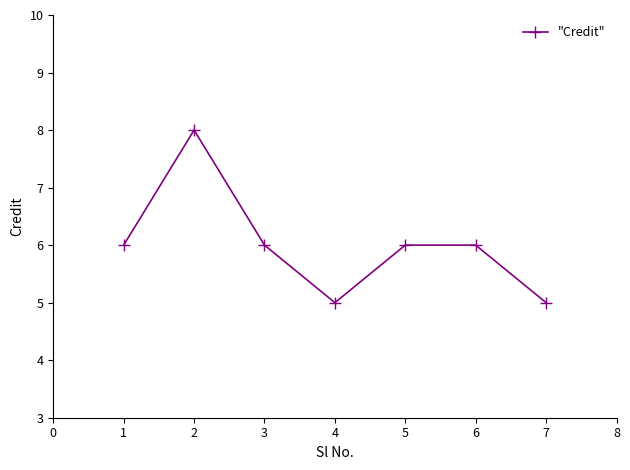

What is the change in value from 2 to 4?

-3